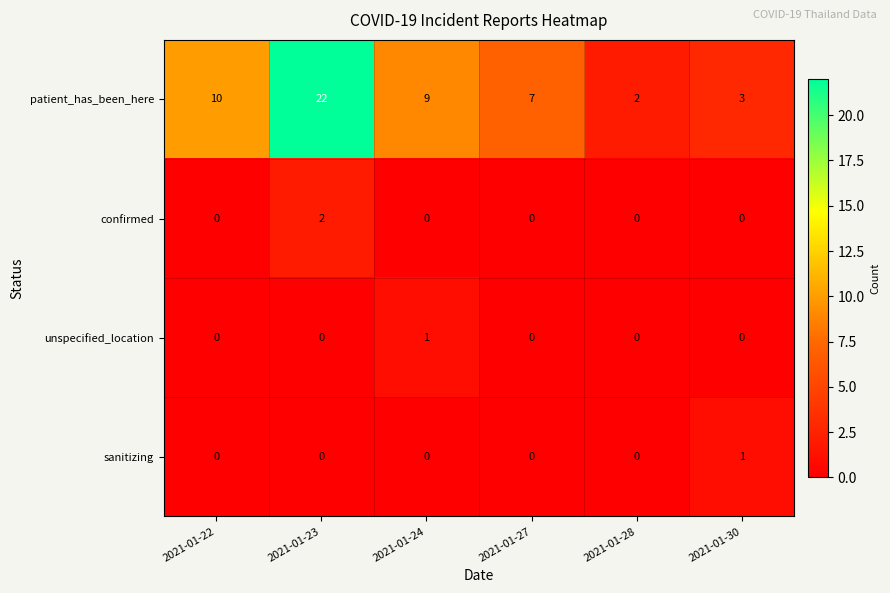

True or false: patient_has_been_here has a value of 9 at 2021-01-24.

True